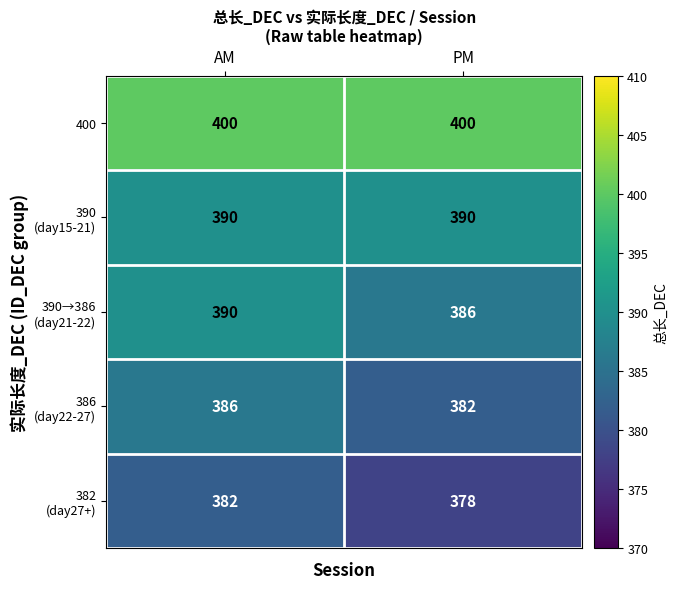

The 400 series shows 400 at PM. True or false?

True